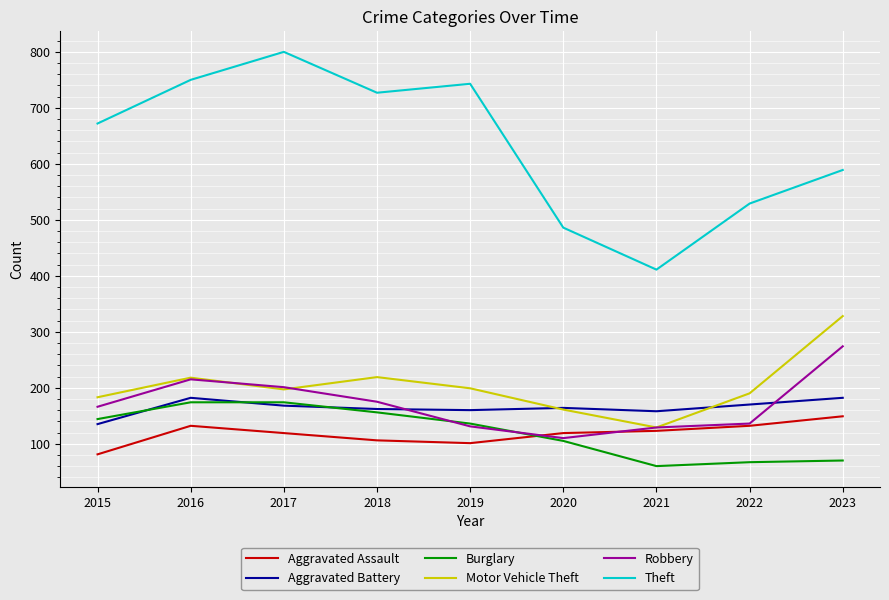

What is the total value across all series at 2019?

1470